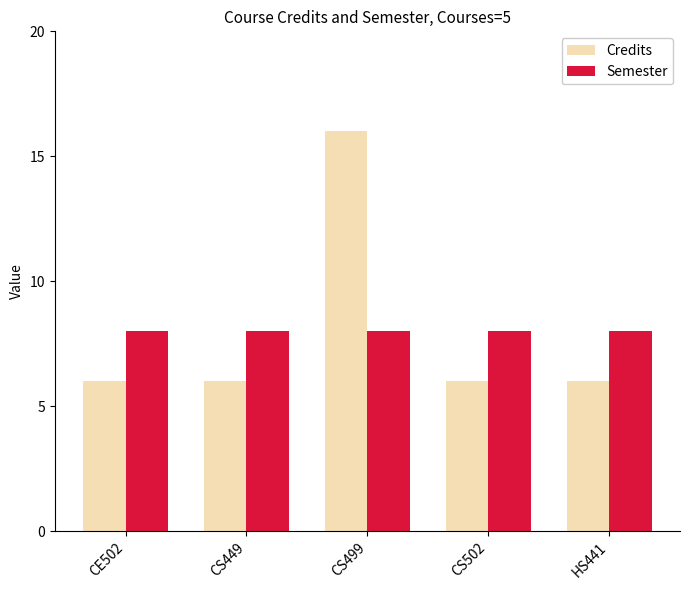

The Credits series shows 2 at HS441. True or false?

False